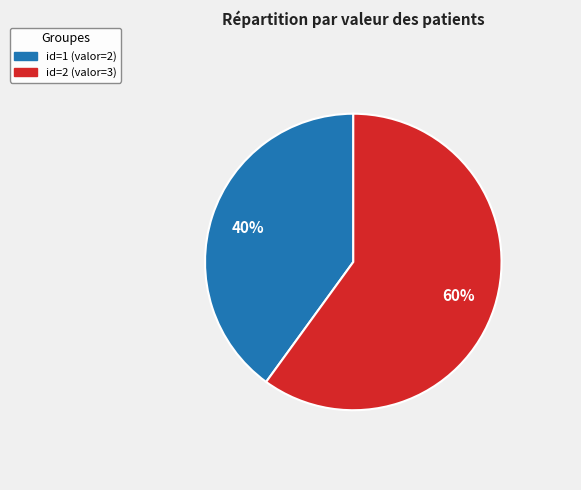

Does any single category account for the majority?

Yes